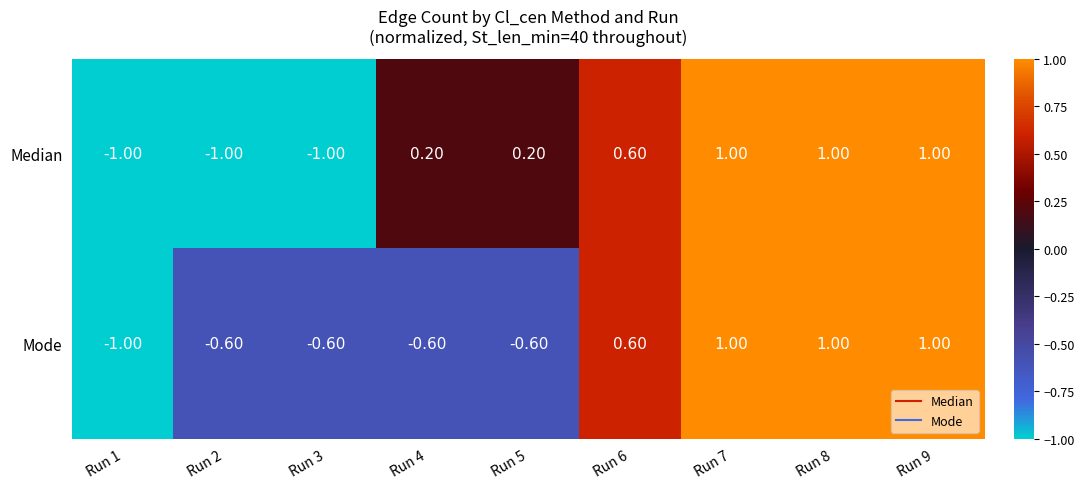

How many distinct data groups are displayed?

2